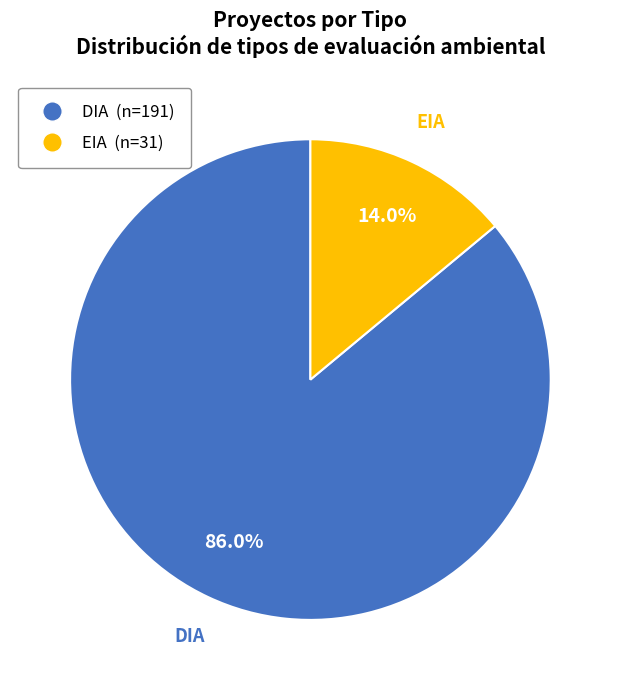

What is the smallest slice in the pie chart?

EIA